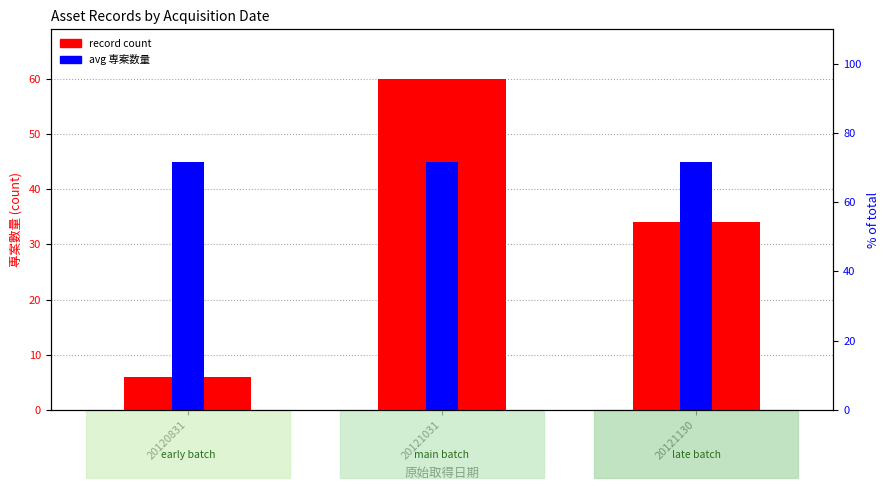

Is the value of avg 専案数量 at 20121130 greater than the value of record count at 20121130?

Yes